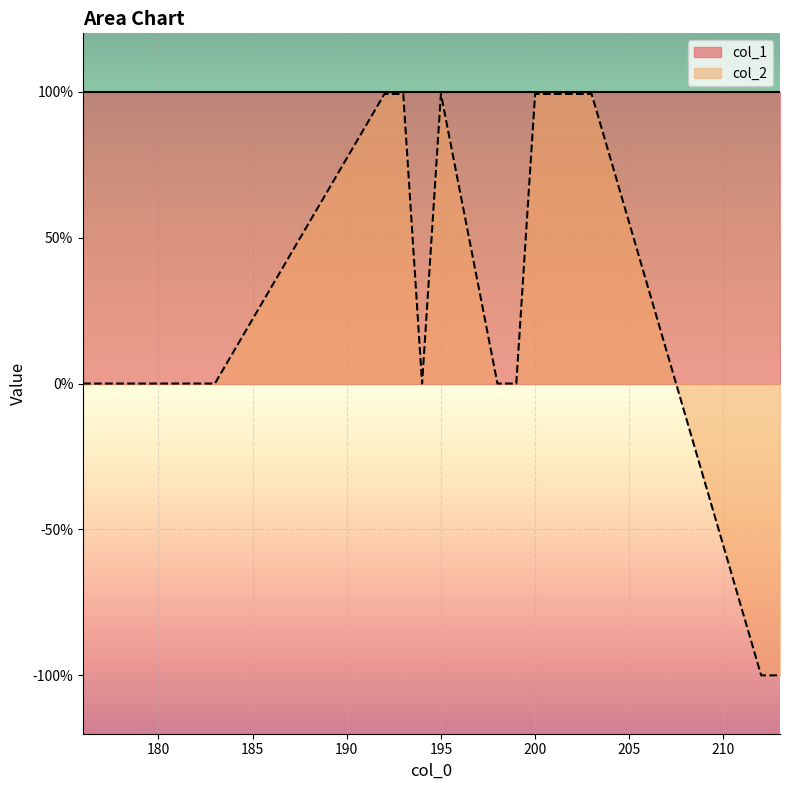

Where is the first local maximum?

195